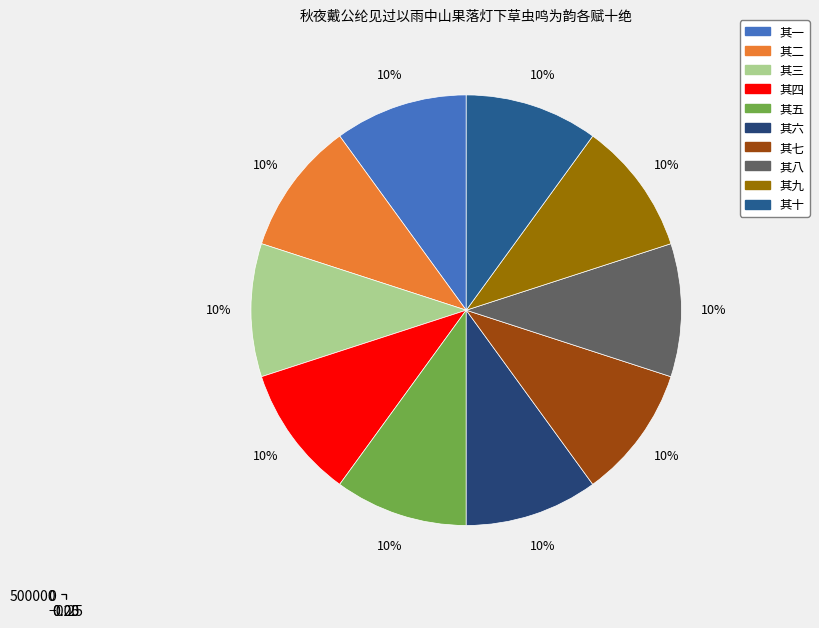

Do 其十 and 其八 together represent more than half of the pie?

No